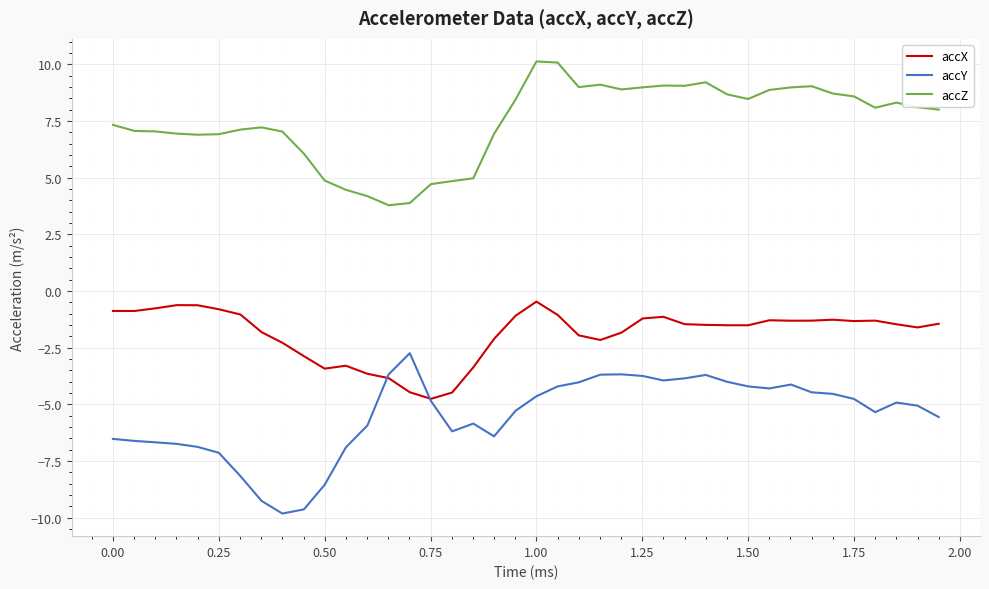

True or false: accX and accZ intersect in this chart.

False